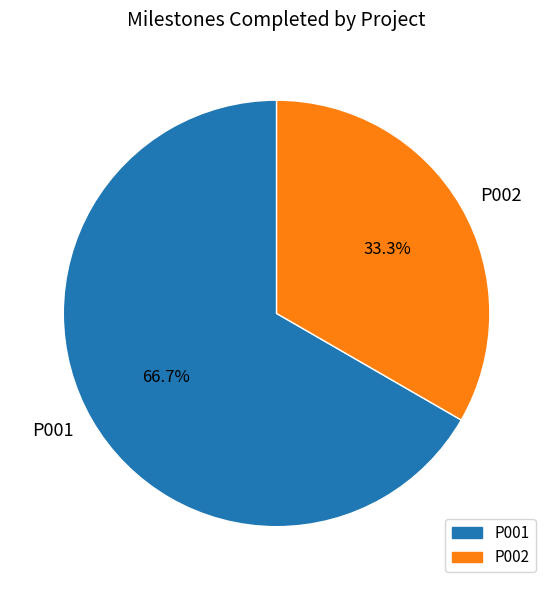

How many segments does this pie chart have?

2